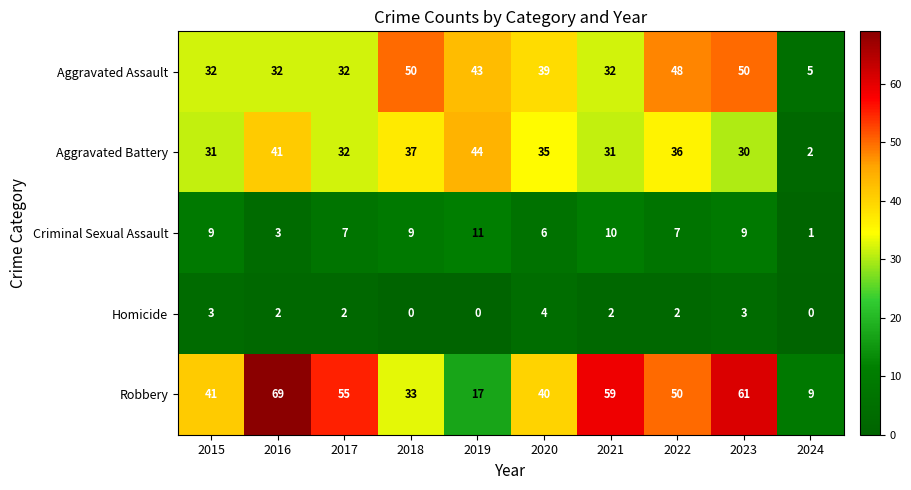

What is the spread (max minus min) of values at 2024?

9